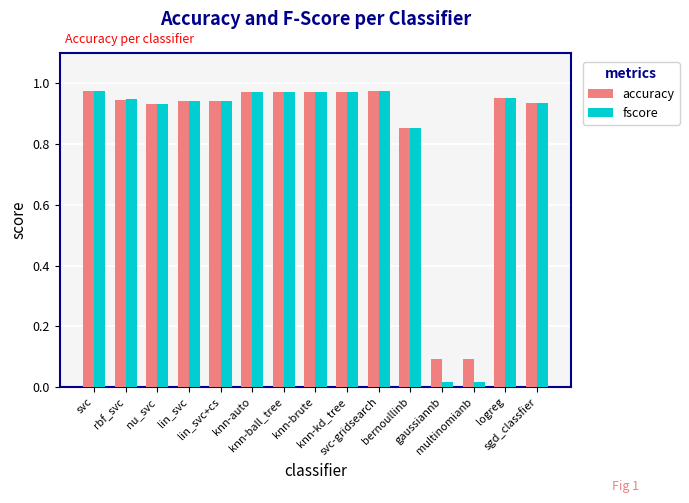

At how many categories does at least one series exceed 0?

15